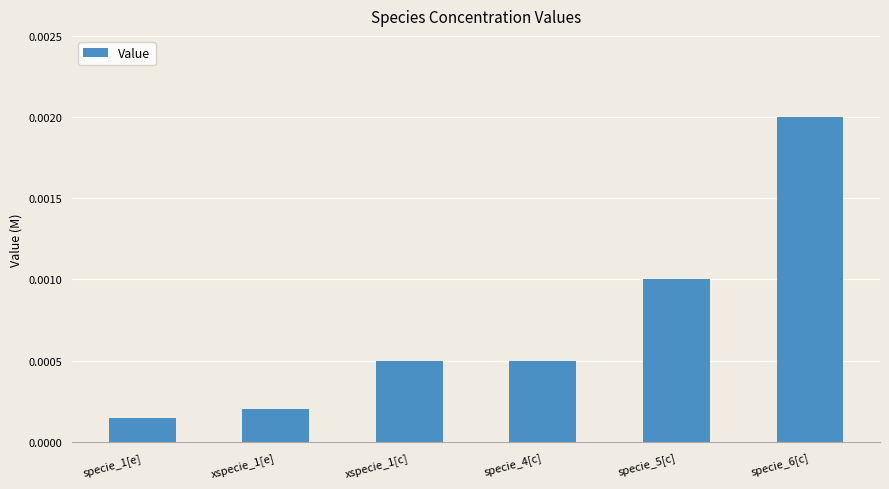

What is the label of the 4th bar from the left?

specie_4[c]